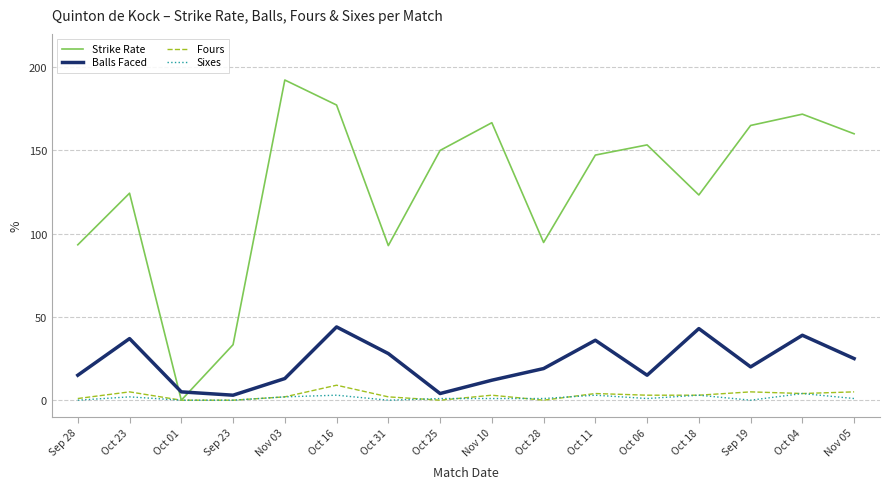

What are all the series names shown in the legend?

Strike Rate, Balls Faced, Fours, Sixes